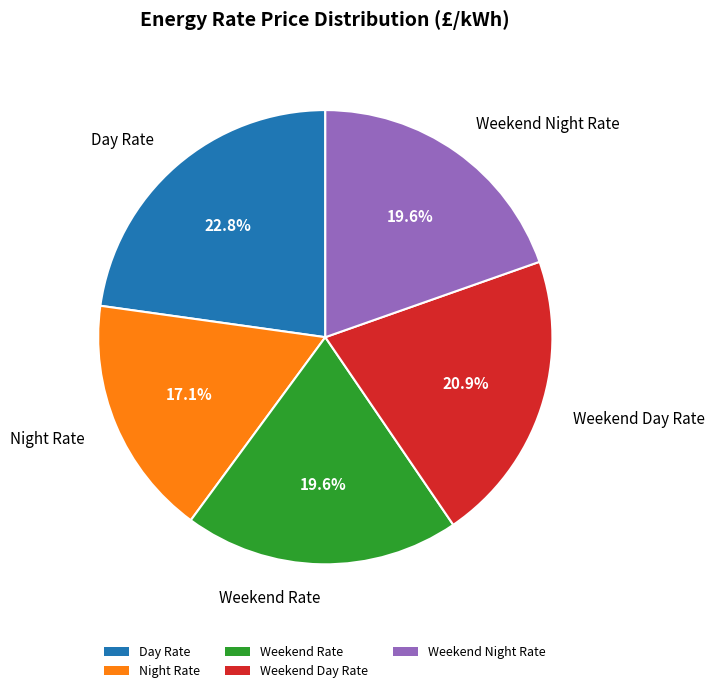

Which category has the smallest portion of the pie?

Night Rate